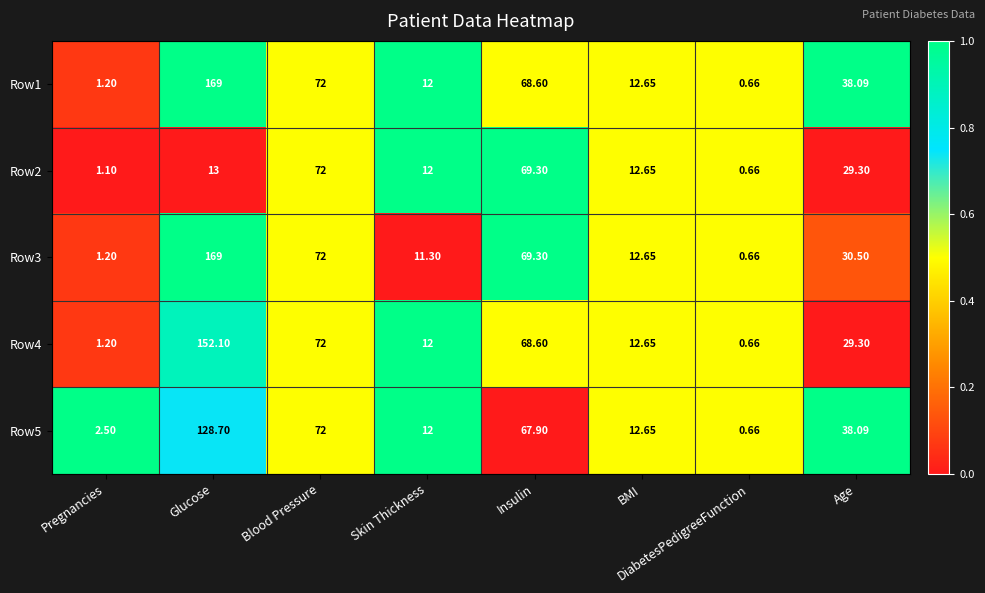

Is the value of Row4 at Age greater than the value of Row3 at Insulin?

No